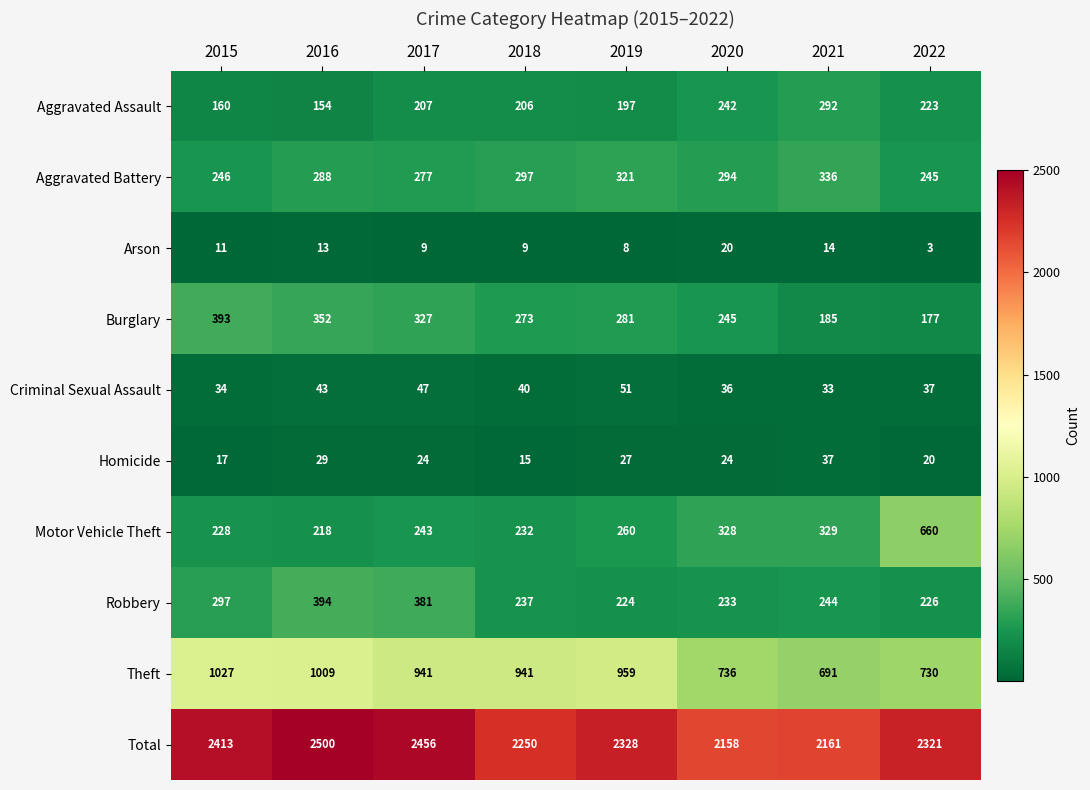

Between 2015 and 2018, which series saw the biggest shift?

Total